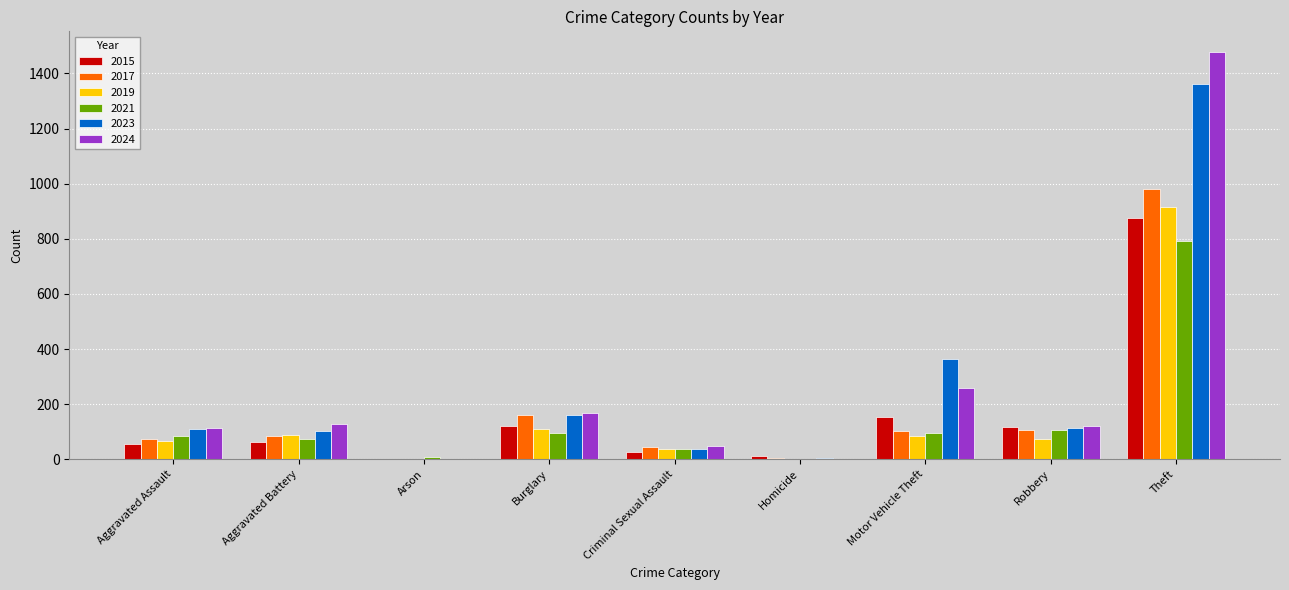

What is the difference between the 2019 values at Criminal Sexual Assault and Homicide?

36